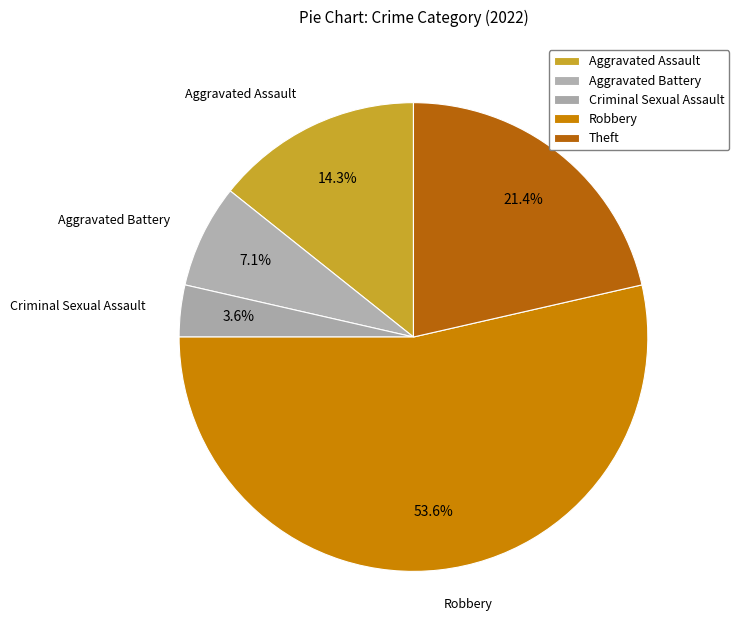

How many segments does this pie chart have?

5